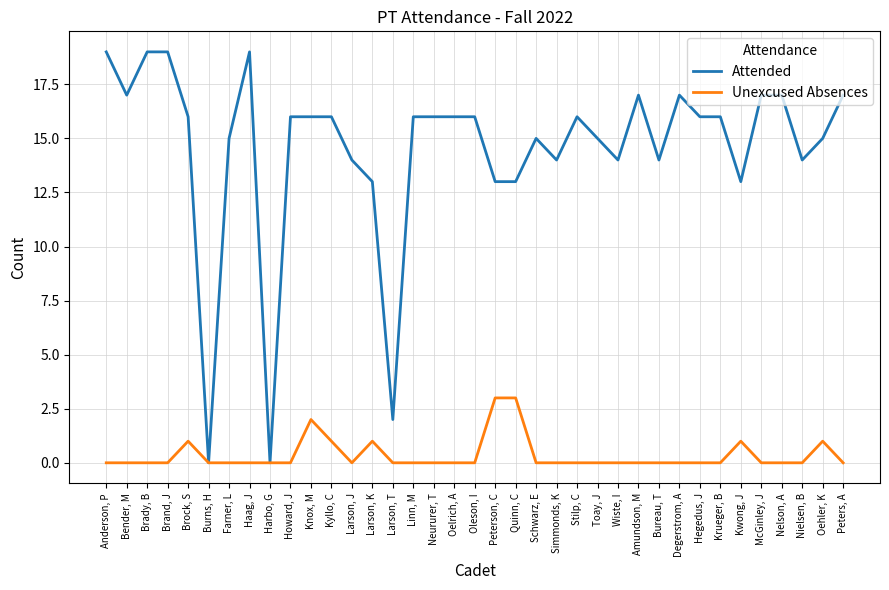

What is the difference between the maximum and minimum values in the Unexcused Absences series?

3